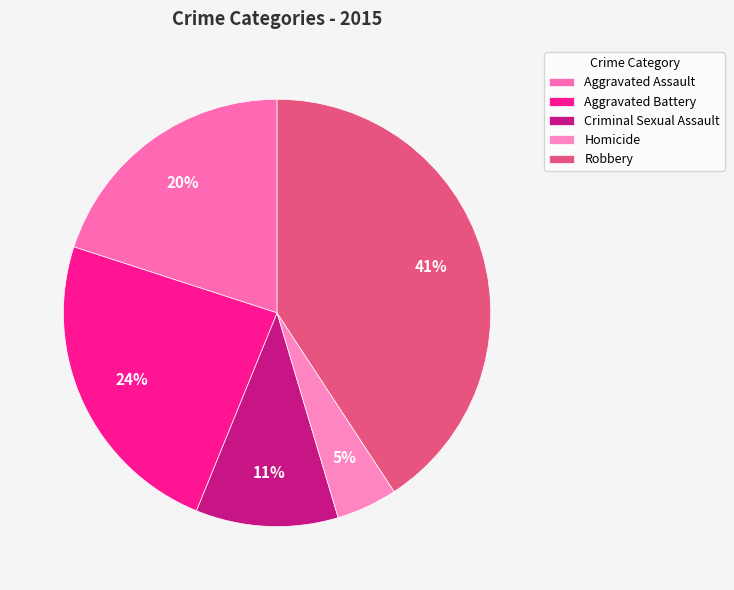

Do Aggravated Assault and Homicide together represent more than half of the pie?

No